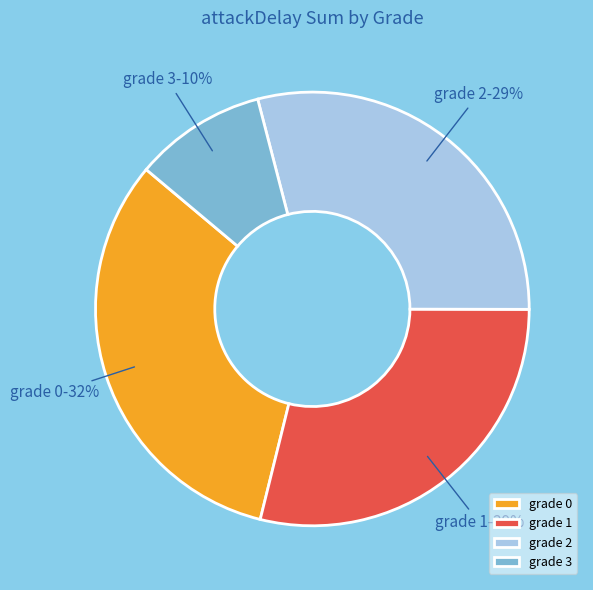

Is it true that grade 3 is 10% of the pie?

True